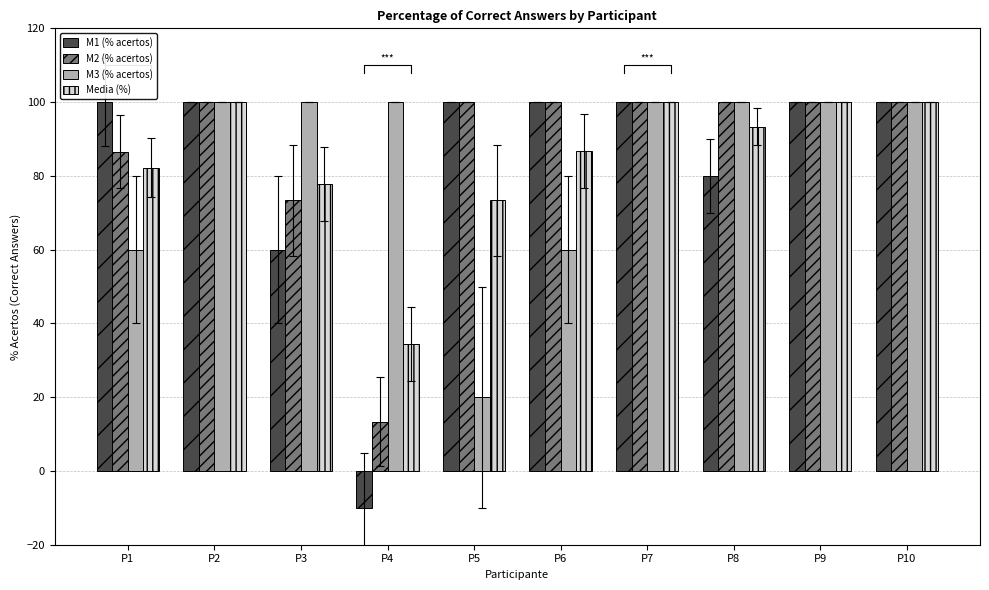

Is the value of M1 (% acertos) at P5 greater than the value of Media (%) at P5?

Yes